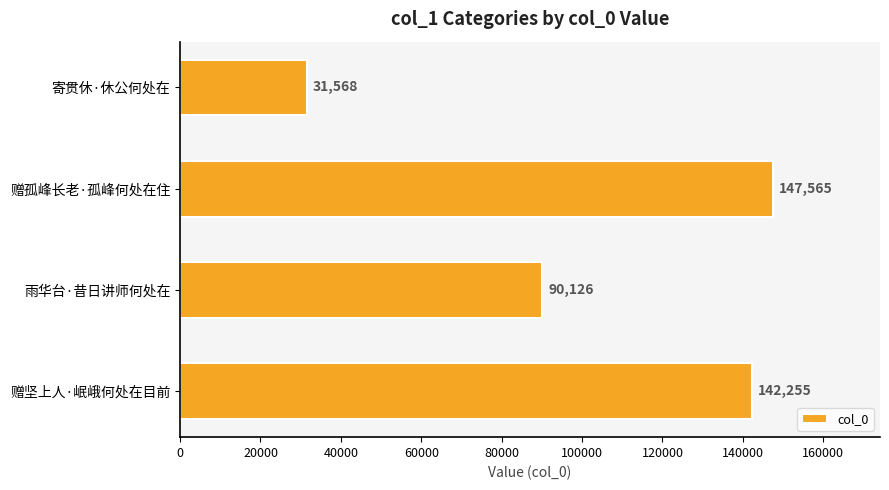

Where is the data nearest to the value 89566?

雨华台·昔日讲师何处在